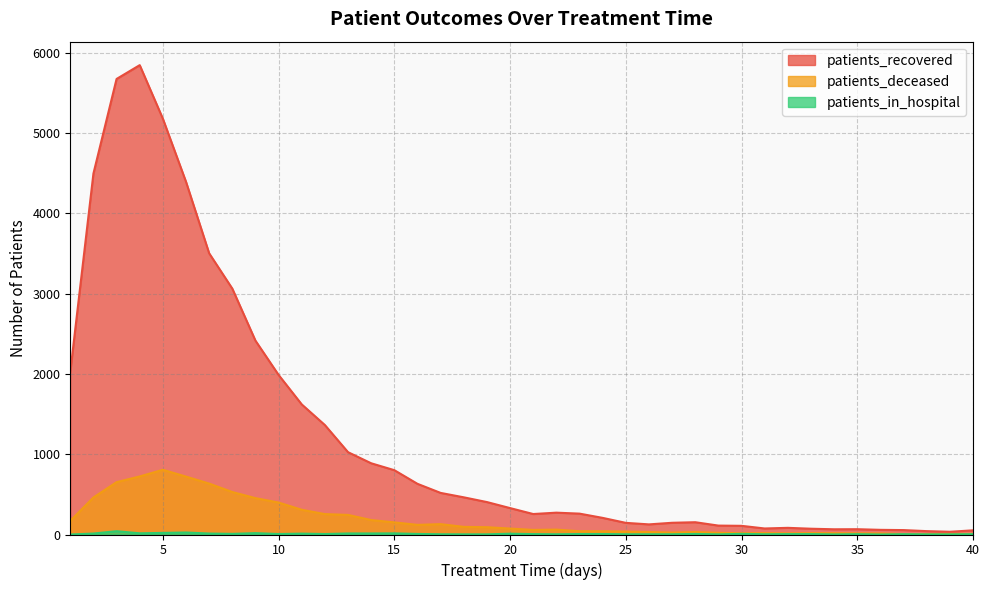

What is the average value of the patients_in_hospital series?

8